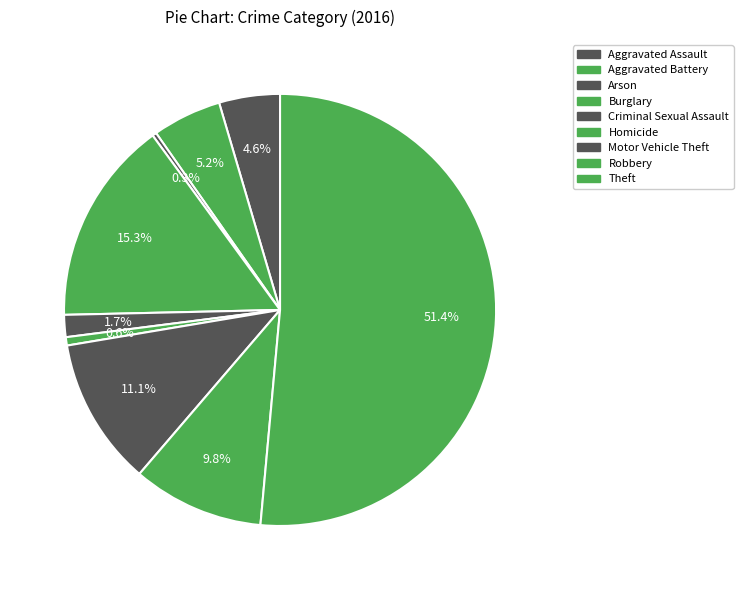

To the nearest percent, what is the average slice percentage?

11%